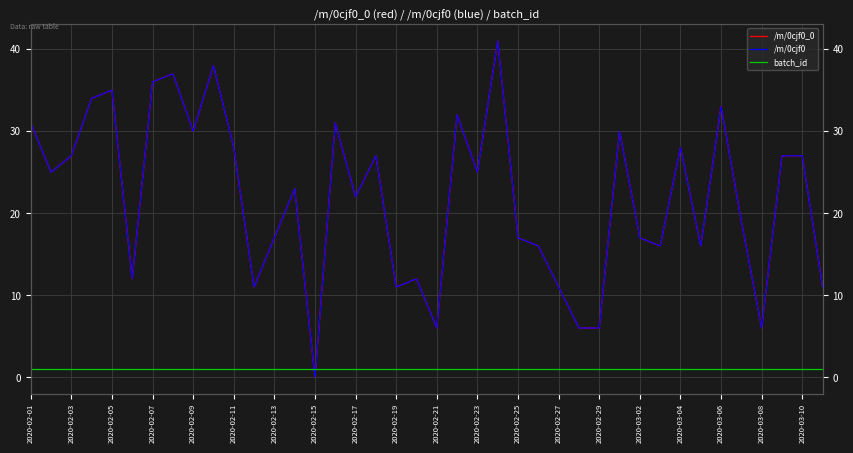

What is the difference between the /m/0cjf0_0 values at 38 and 23?

14